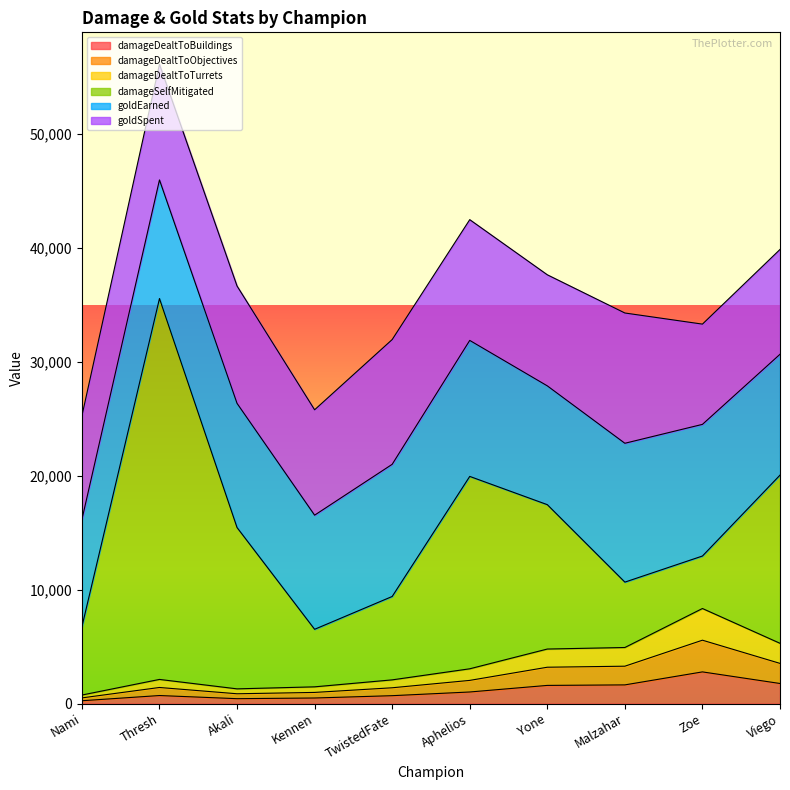

True or false: damageDealtToBuildings and damageDealtToObjectives cross at least once.

False